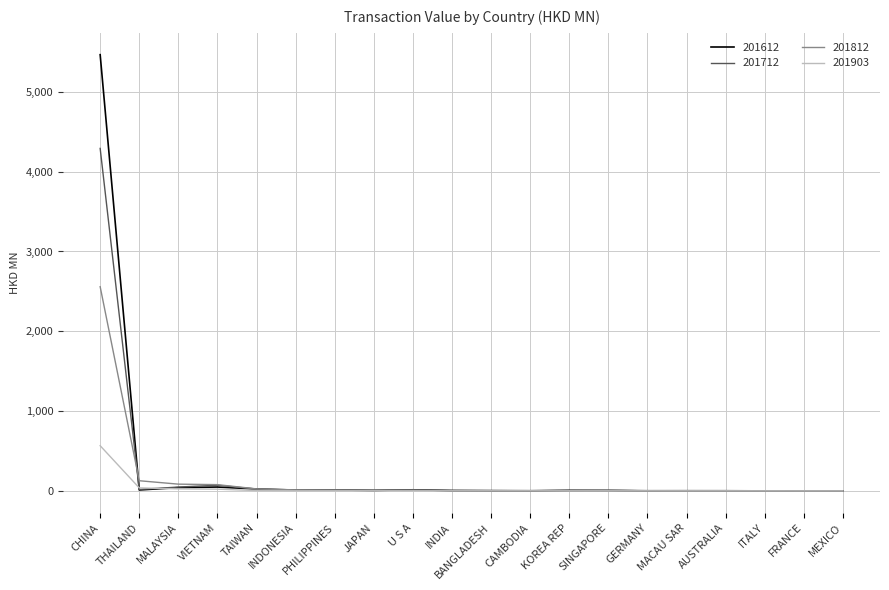

Which category has the highest value in the 201903 series?

CHINA